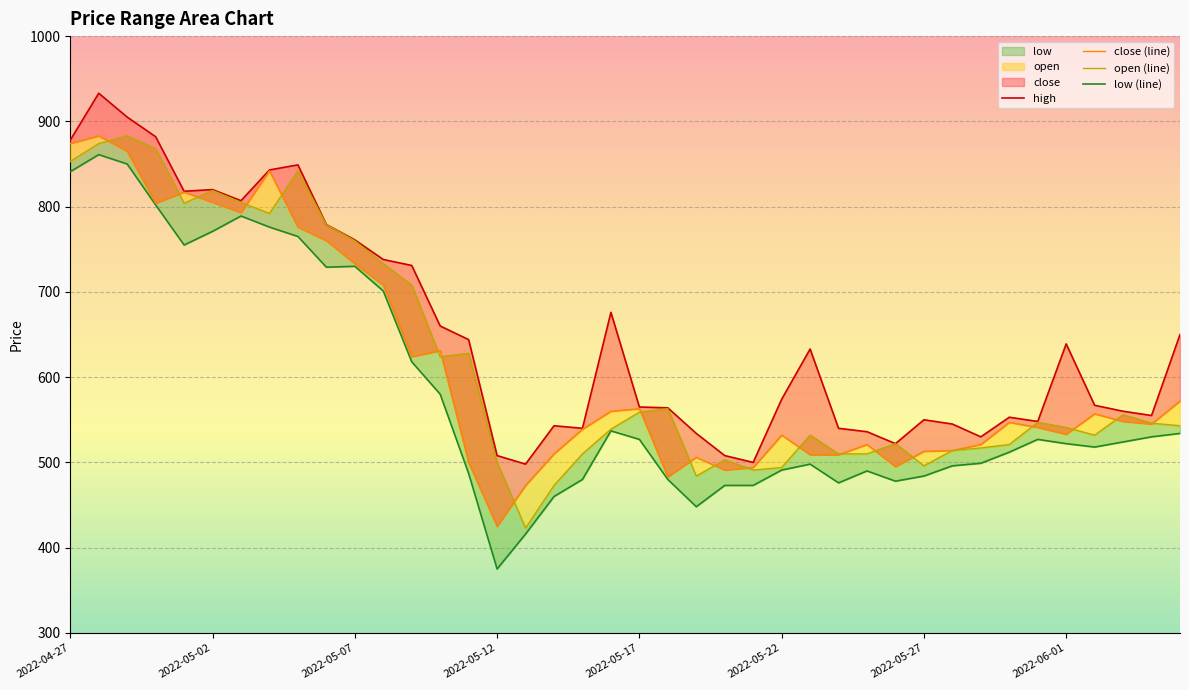

How many categories are shown in the chart?

40